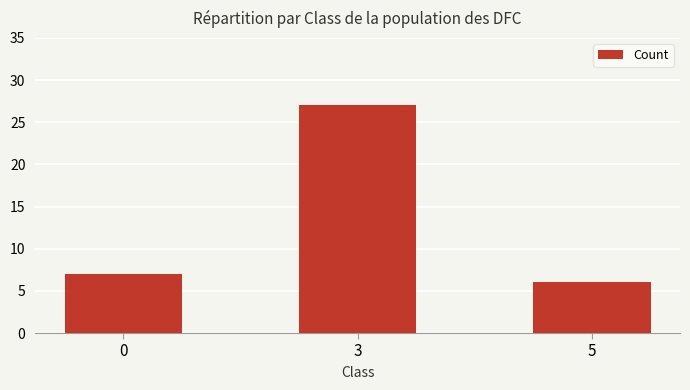

The value at 5 is 6. True or false?

True